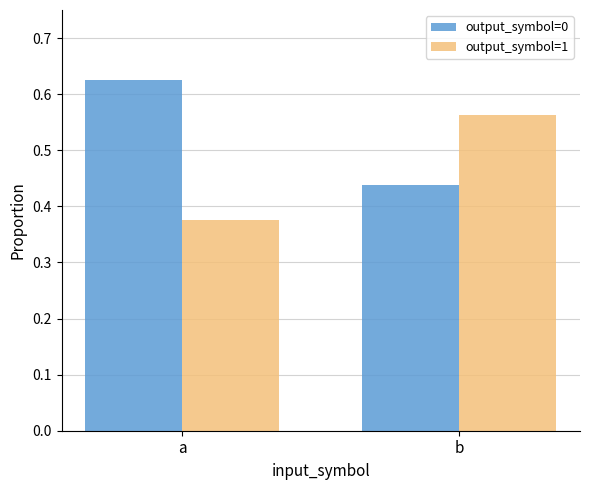

How many data points does each series have?

2